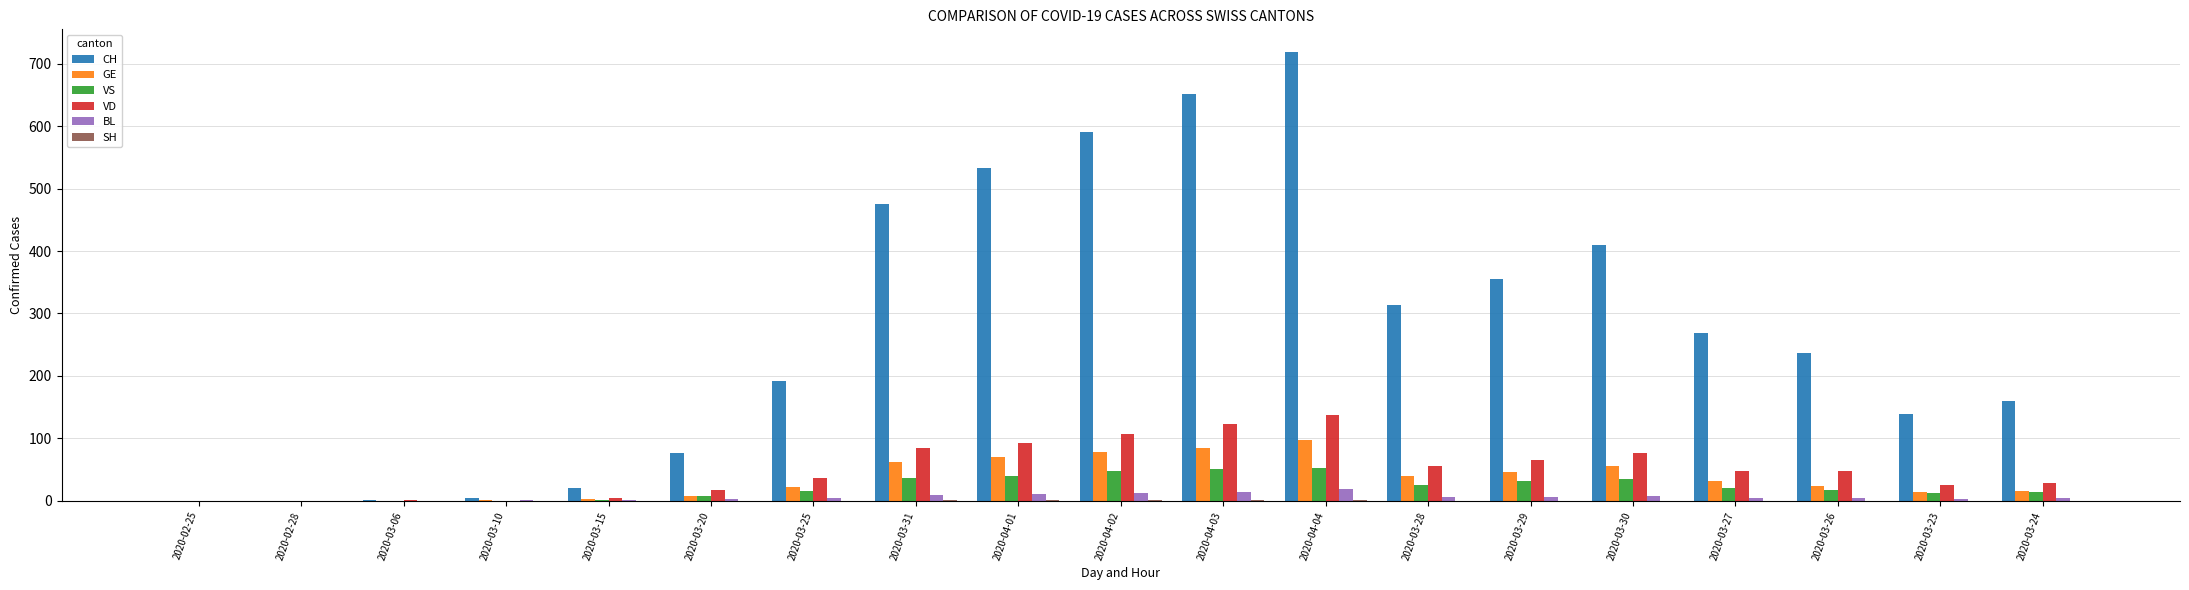

What is the maximum value for CH?

719